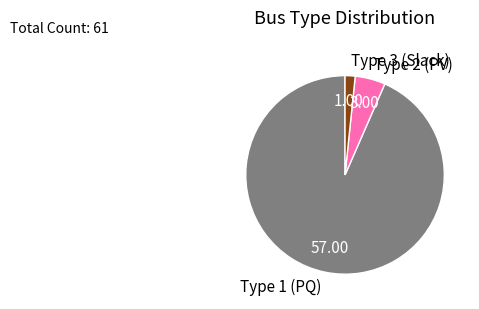

Do Type 2 (PV) and Type 1 (PQ) together represent more than half of the pie?

Yes